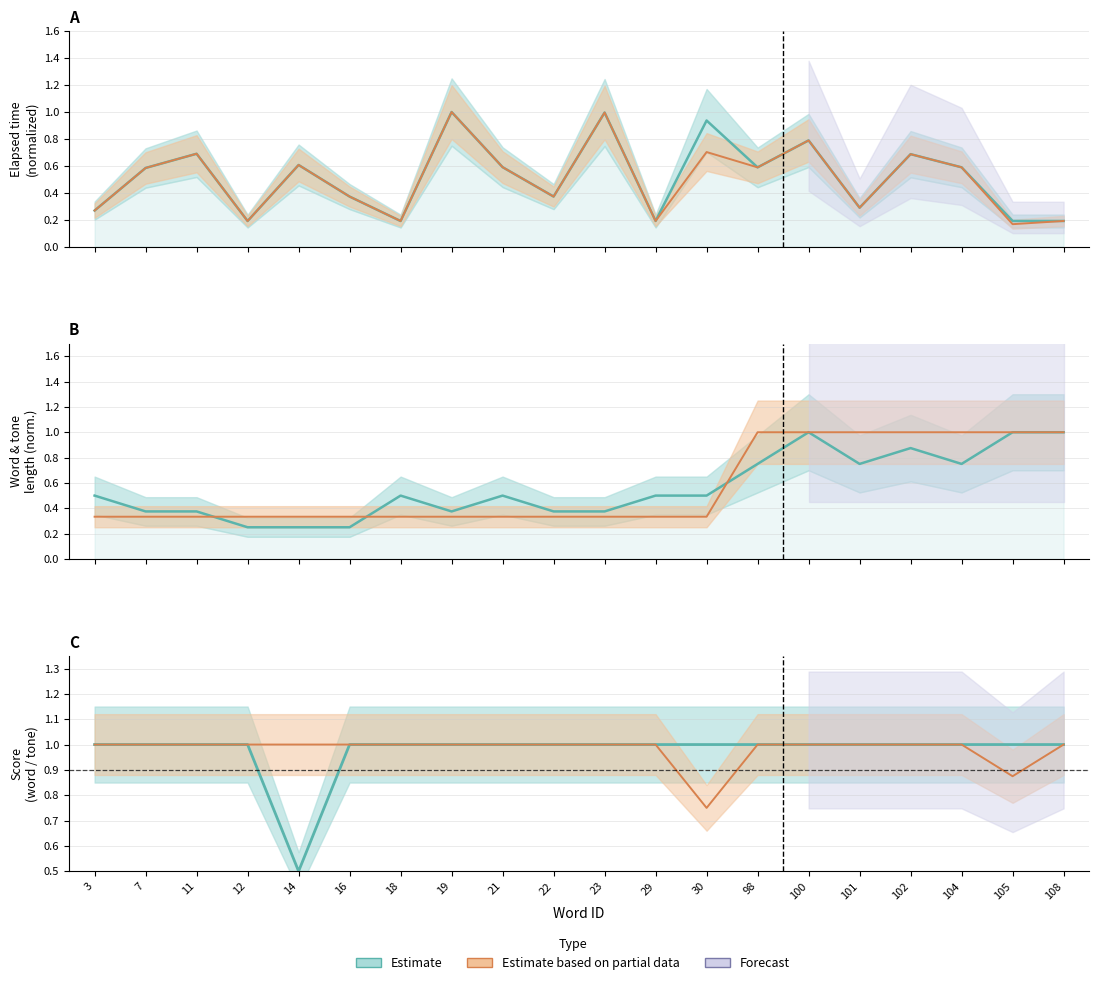

Which series has the widest spread of values?

elapsed_time